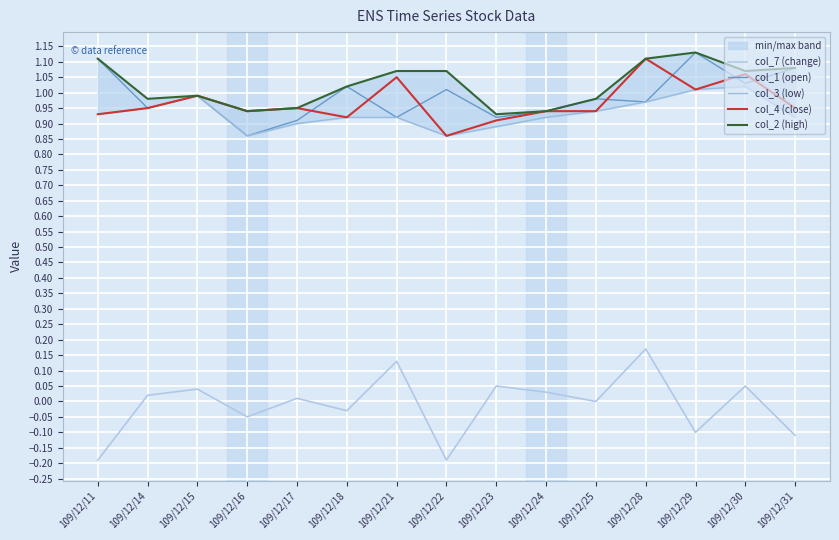

Reading right to left, extract all data points from this chart.

col_7 (change): -0.1	0.1	-0.1	0.2	0.0	0.0	0.1	-0.2	0.1	-0.0	0.0	-0.1	0.0	0.0	-0.2
col_1 (open): 1.1	1.0	1.1	1.0	1.0	0.9	0.9	1.0	0.9	1.0	0.9	0.9	1.0	0.9	1.1
col_3 (low): 0.9	1.0	1.0	1.0	0.9	0.9	0.9	0.9	0.9	0.9	0.9	0.9	1.0	0.9	0.9
col_4 (close): 0.9	1.1	1.0	1.1	0.9	0.9	0.9	0.9	1.1	0.9	0.9	0.9	1.0	0.9	0.9
col_2 (high): 1.1	1.1	1.1	1.1	1.0	0.9	0.9	1.1	1.1	1.0	0.9	0.9	1.0	1.0	1.1